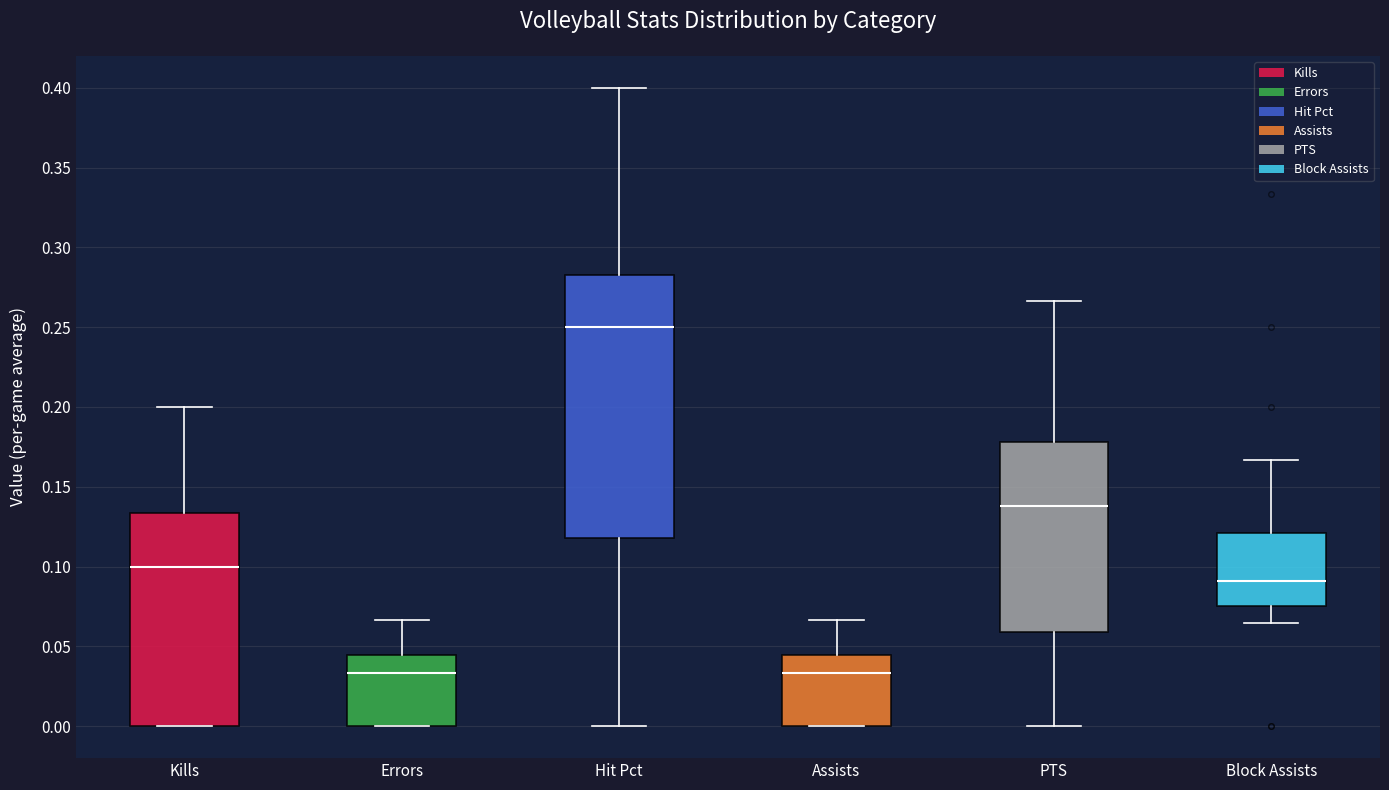

Which box is the tallest, from its lower edge to its upper edge?

Hit Pct